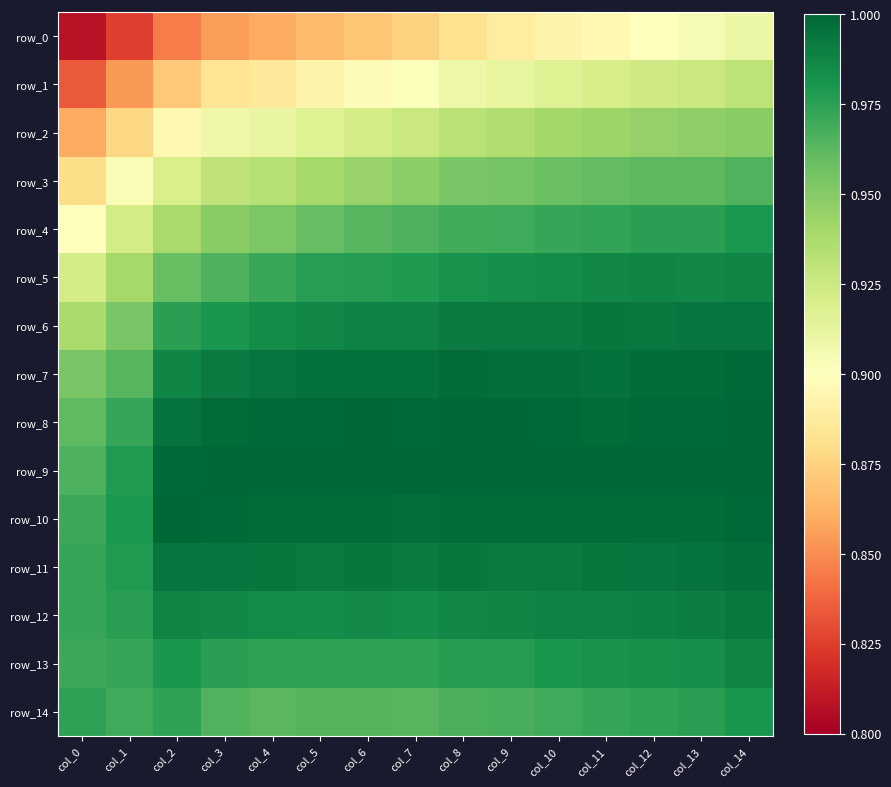

Between col_2 and col_3, which series saw the biggest shift?

row_2